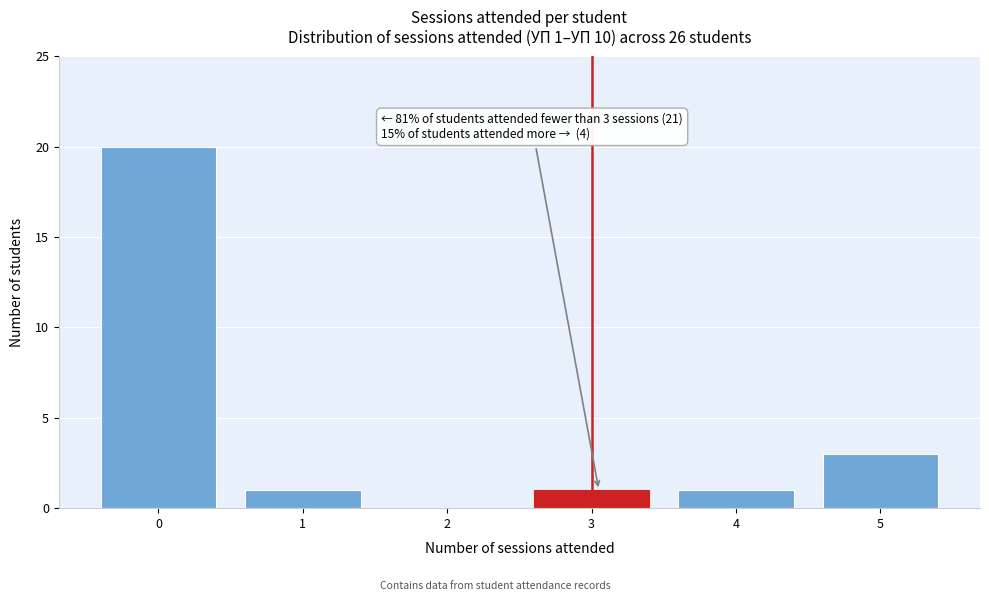

Reading left to right, extract all data points from this chart.

0=20	1=1	2=0	3=1	4=1	5=3